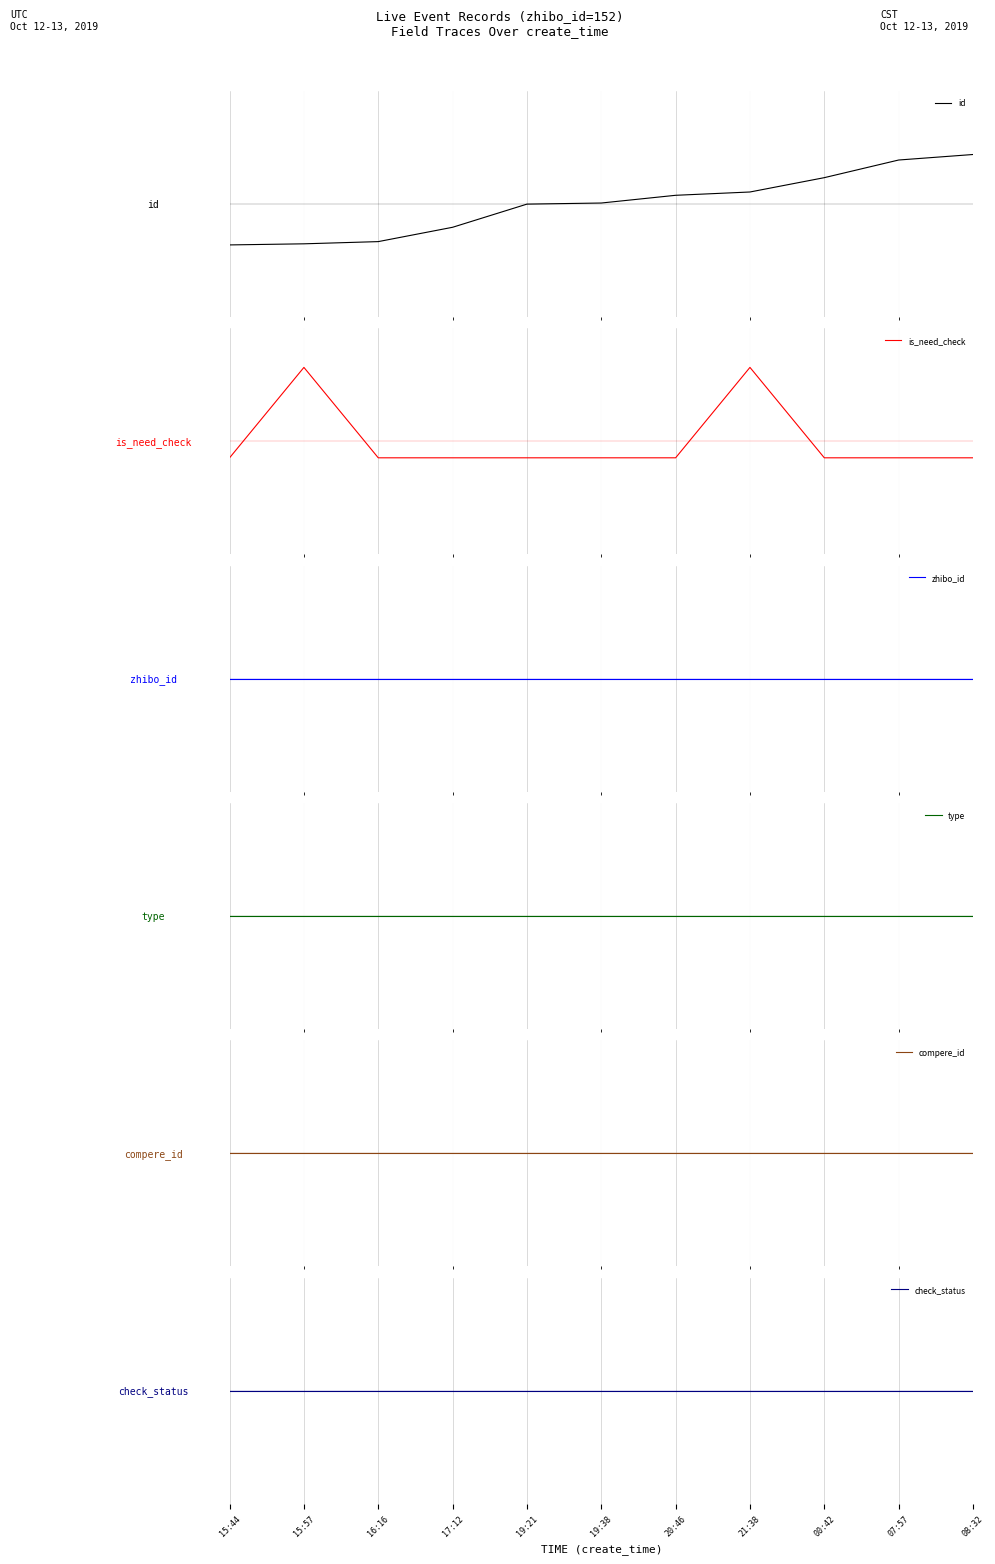

What is the difference between the maximum and minimum values in the is_need_check series?

0.8